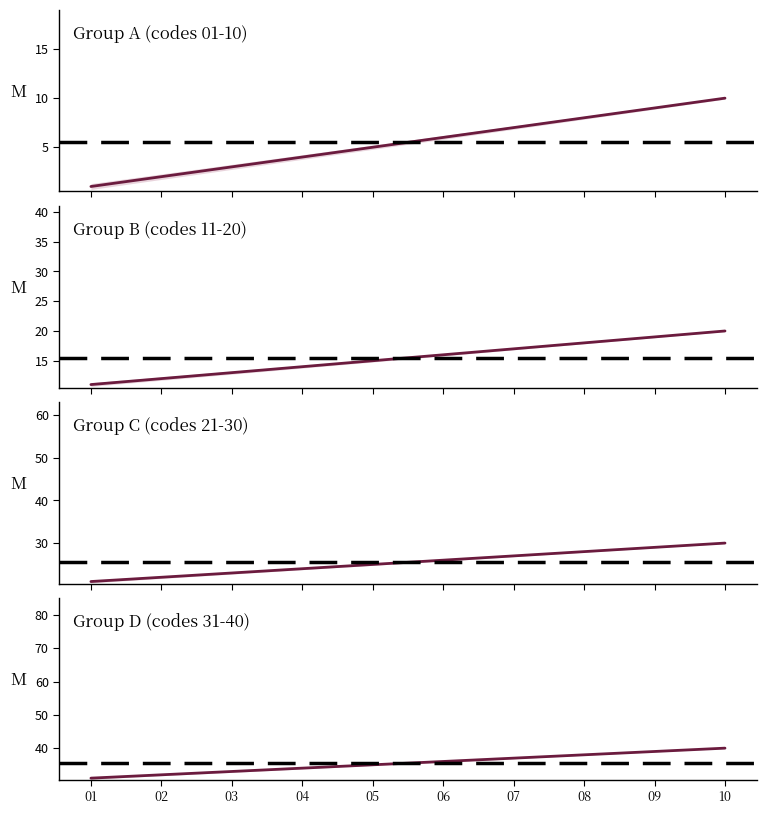

Reading left to right, what are all the values shown in this chart?

Group A (codes 01-10): 1	2	3	4	5	6	7	8	9	10
Group B (codes 11-20): 11	12	13	14	15	16	17	18	19	20
Group C (codes 21-30): 21	22	23	24	25	26	27	28	29	30
Group D (codes 31-40): 31	32	33	34	35	36	37	38	39	40